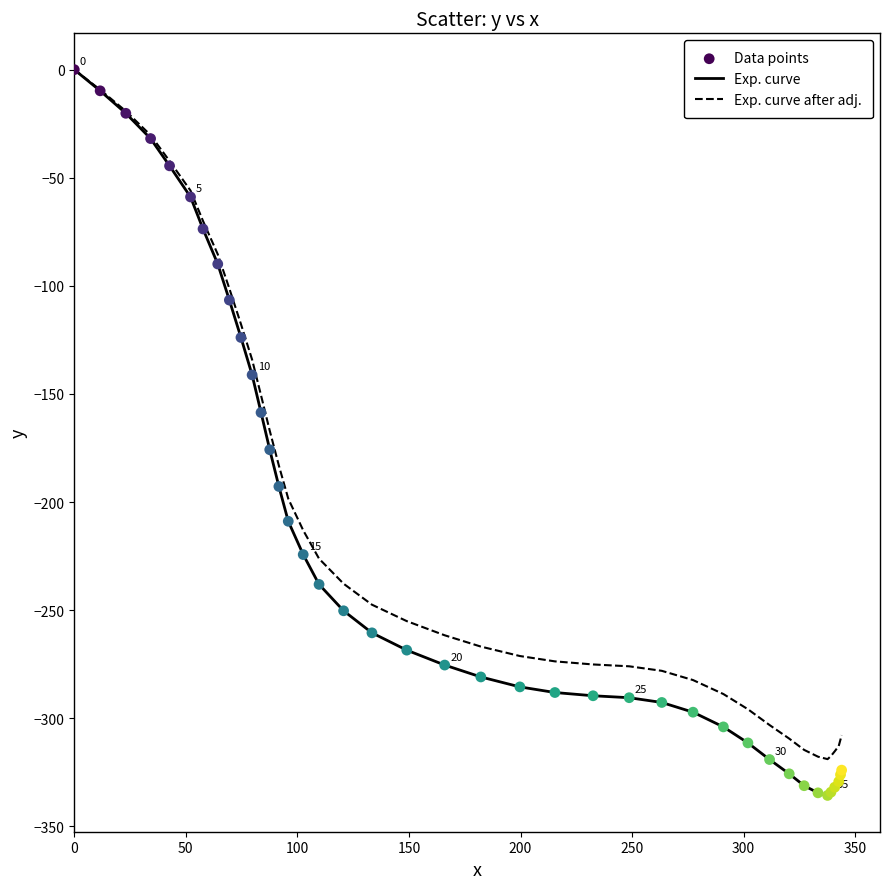

Which series has the largest range (max minus min)?

Exp. curve